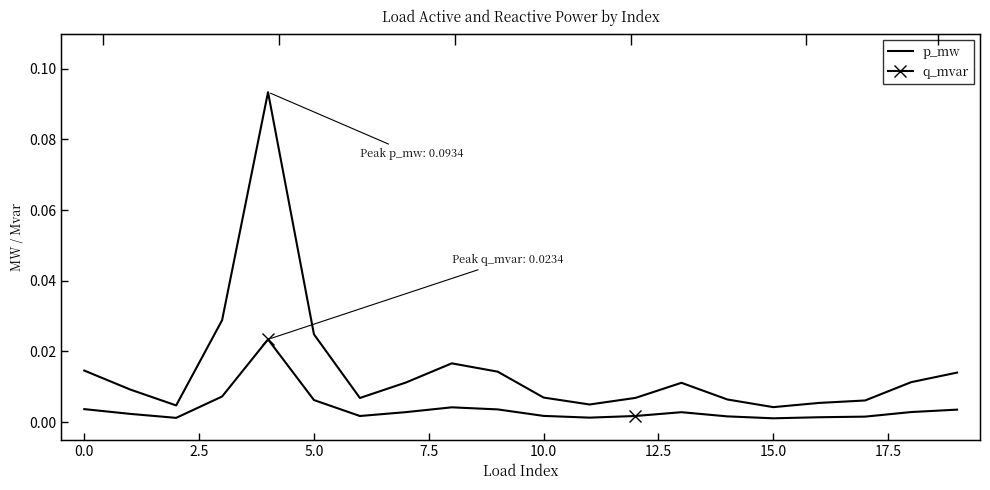

The q_mvar series shows 0.0 at 12. True or false?

True